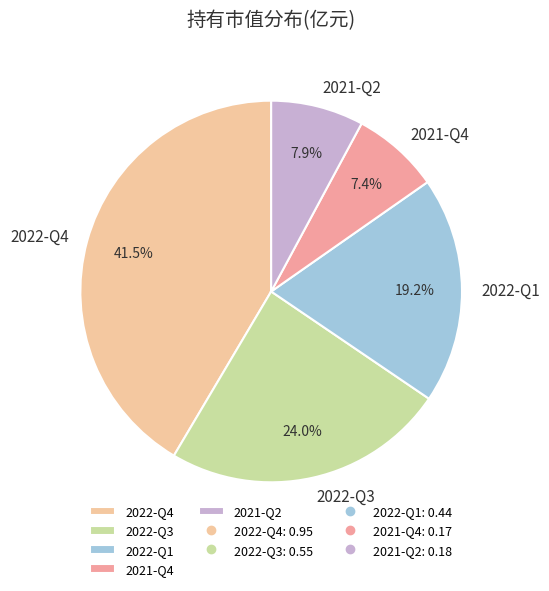

What percentage is the 2022-Q1 slice, to the nearest percent?

19%